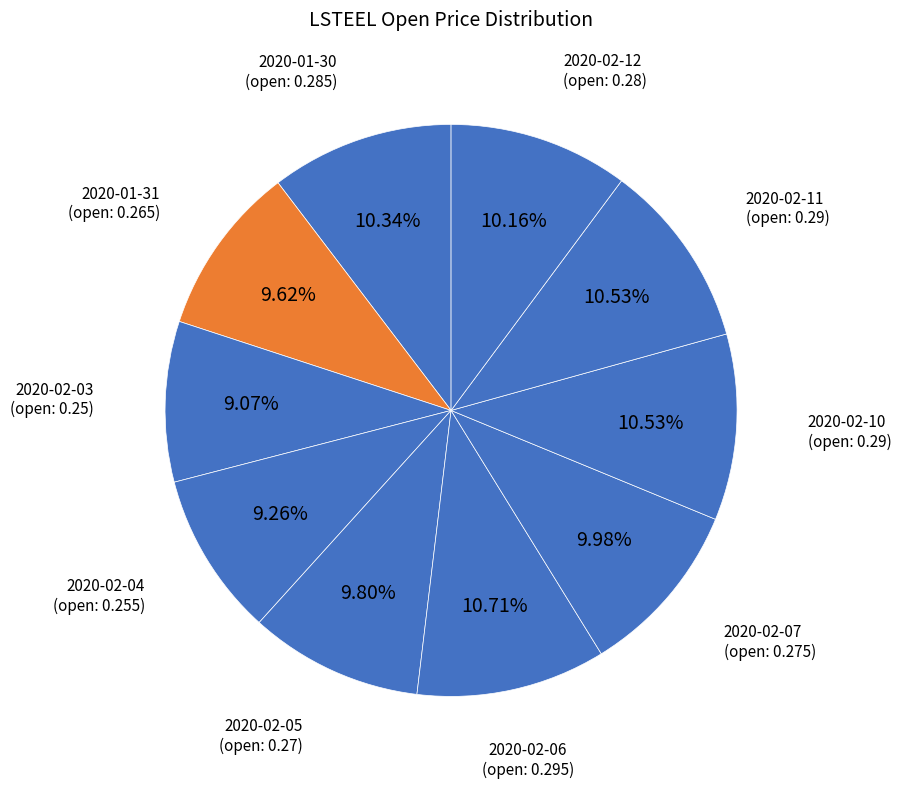

To the nearest percent, what is the difference between the largest and smallest slice percentages?

2%